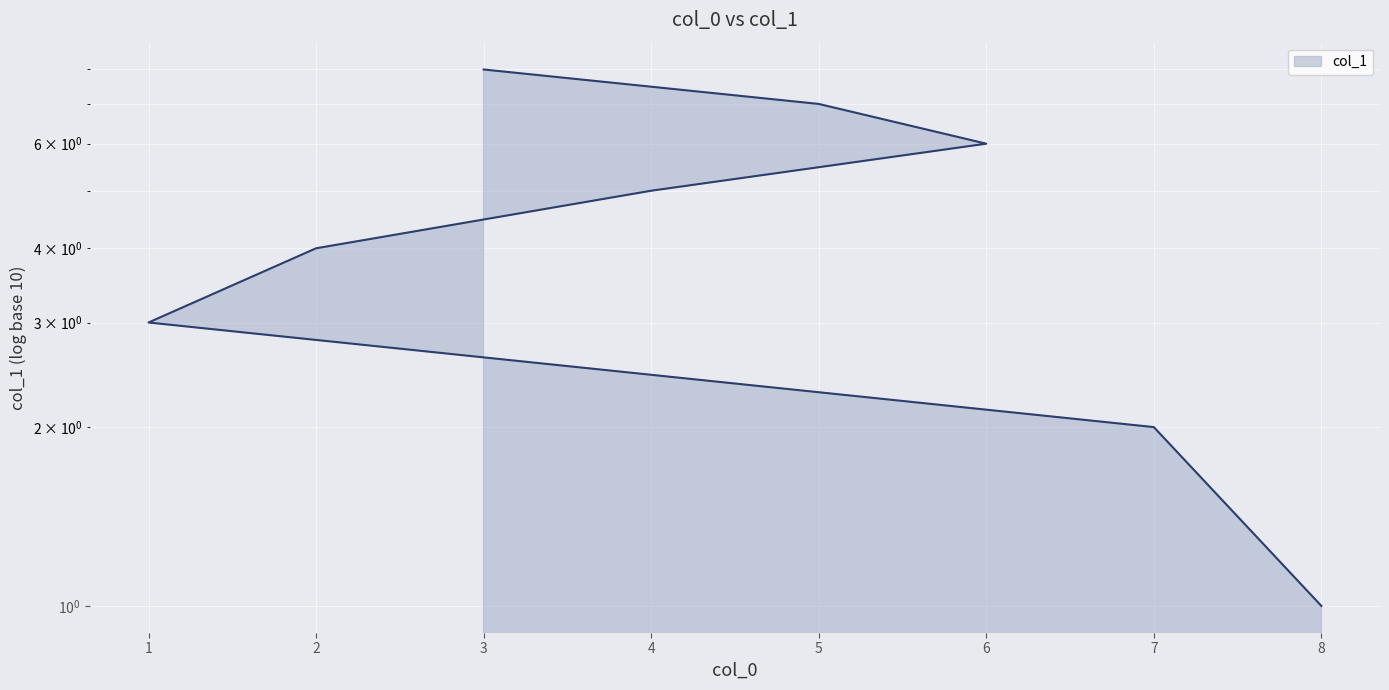

True or false: the data has more than 1 interior local peaks.

False